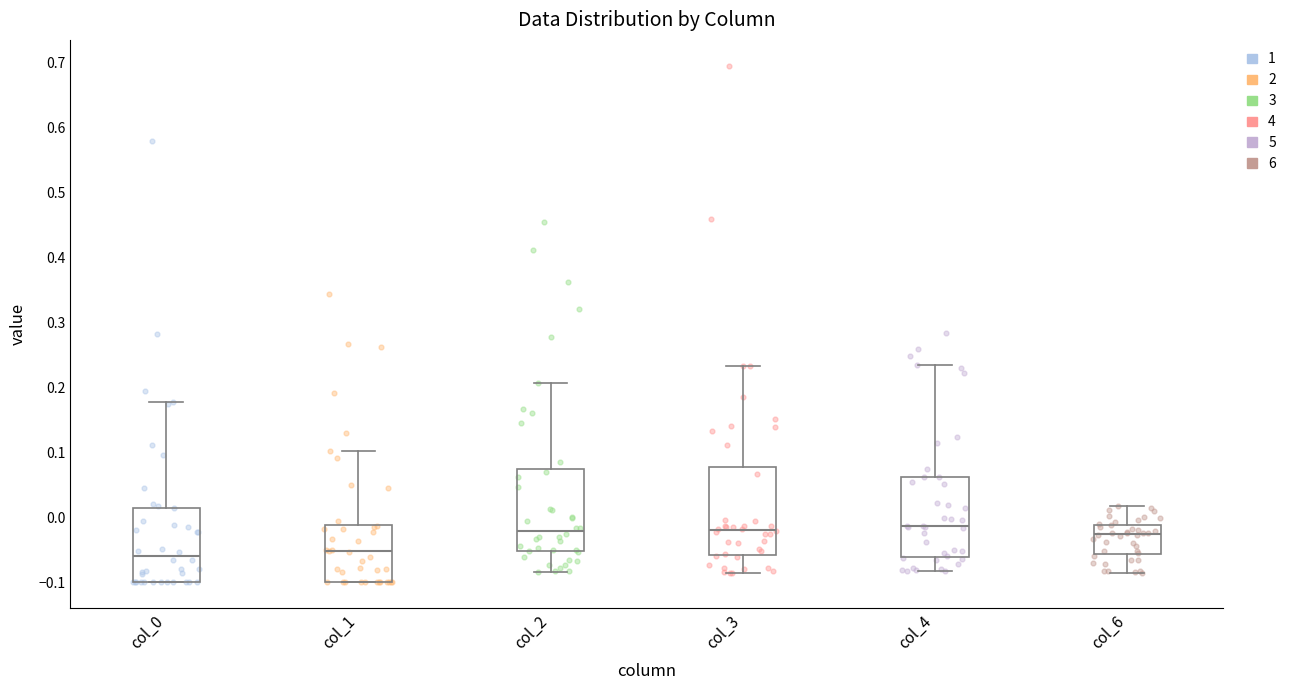

Reading left to right, transcribe this box plot: for each box, give where its median line is, the range the box spans, and where its two whiskers end, as read against the y-axis. The values are not printed on the chart, so give them approximately, as read against the axis.

col_0: median -0.06, box -0.10 to 0.01, whiskers -0.10 to 0.18
col_1: median -0.05, box -0.10 to -0.01, whiskers -0.10 to 0.10
col_2: median -0.02, box -0.05 to 0.07, whiskers -0.08 to 0.21
col_3: median -0.02, box -0.06 to 0.08, whiskers -0.09 to 0.23
col_4: median -0.01, box -0.06 to 0.06, whiskers -0.08 to 0.23
col_6: median -0.03, box -0.06 to -0.01, whiskers -0.09 to 0.02